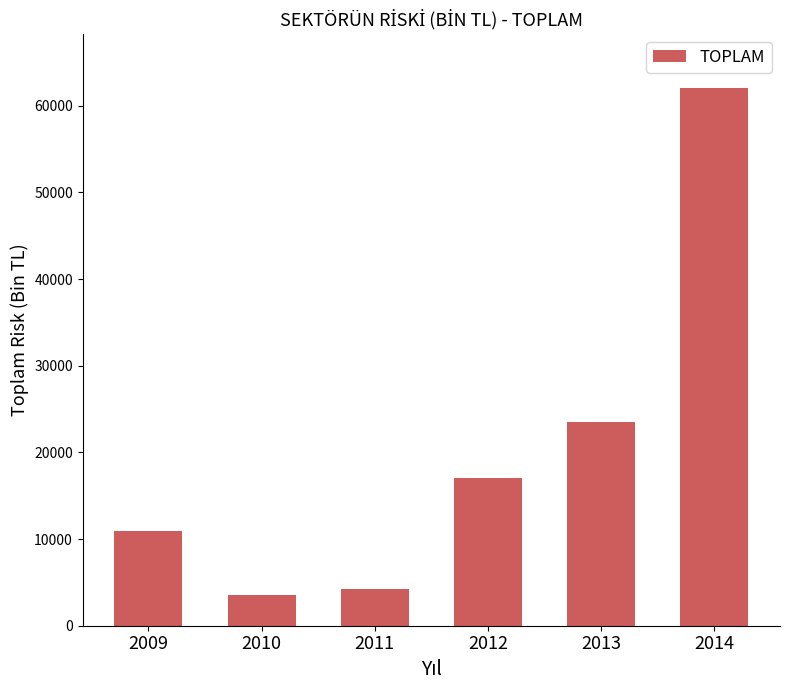

List the labels in order of value, largest first.

2014, 2013, 2012, 2009, 2011, 2010